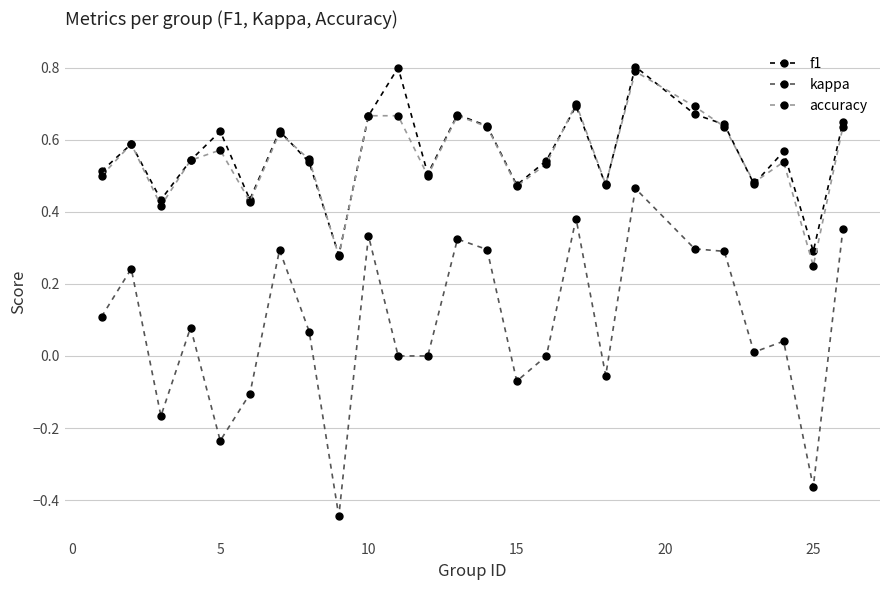

Which series has the largest total across all categories?

f1